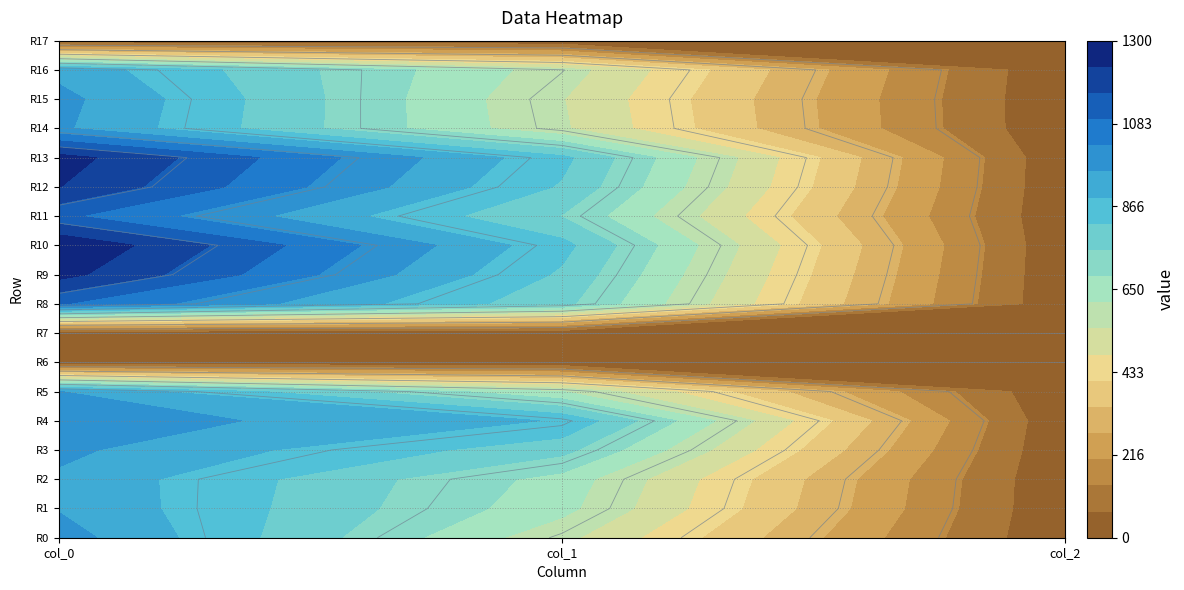

Reading left to right, extract all data points from this chart.

col_0: col_0=990.0	col_1=567.0	col_2=2.0
col_1: col_0=953.3	col_1=637.9	col_2=2.0
col_2: col_0=946.7	col_1=658.1	col_2=2.0
r3: col_0=973.3	col_1=776.2	col_2=2.0
r4: col_0=1000.0	col_1=884.2	col_2=2.0
r5: col_0=960.0	col_1=617.6	col_2=2.0
r6: col_0=0.0	col_1=0.0	col_2=0.0
r7: col_0=0.0	col_1=0.0	col_2=0.0
r8: col_0=1100.0	col_1=772.9	col_2=2.0
r9: col_0=1256.7	col_1=810.0	col_2=2.0
r10: col_0=1300.0	col_1=843.8	col_2=2.0
r11: col_0=1110.0	col_1=749.2	col_2=2.0
r12: col_0=1233.3	col_1=813.4	col_2=2.0
r13: col_0=1263.3	col_1=840.4	col_2=2.0
r14: col_0=970.0	col_1=556.9	col_2=2.0
r15: col_0=980.0	col_1=550.1	col_2=2.0
r16: col_0=936.7	col_1=580.5	col_2=2.0
r17: col_0=0.0	col_1=0.0	col_2=0.0